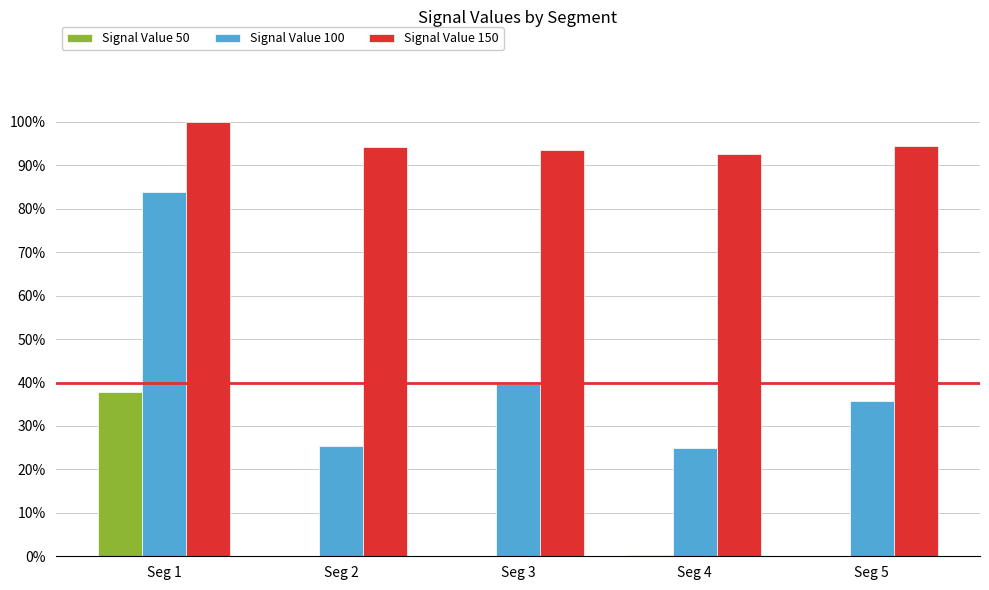

What is the difference between the maximum and minimum values in the Signal Value 50 series?

0.4